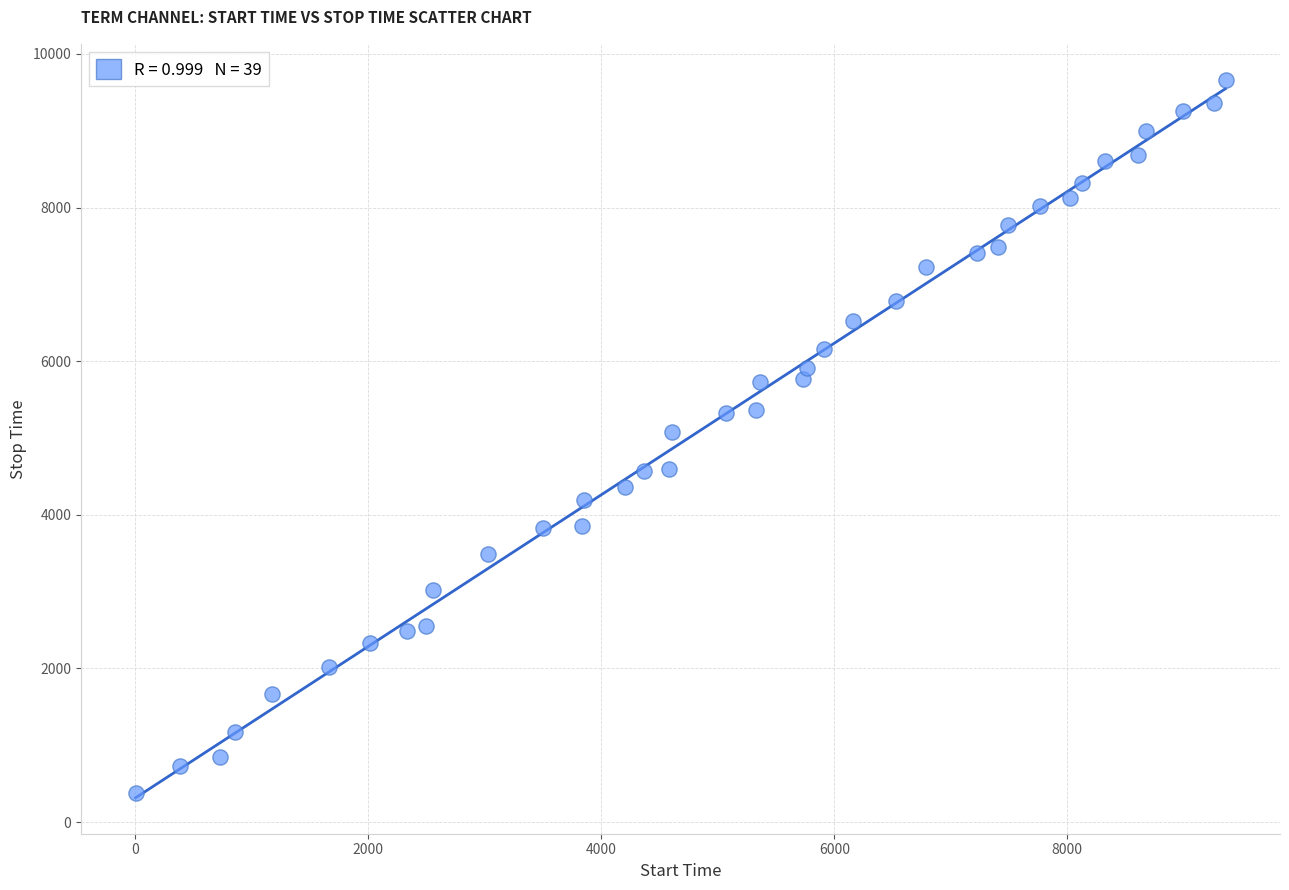

What is the range of X values (max minus min)?

9357